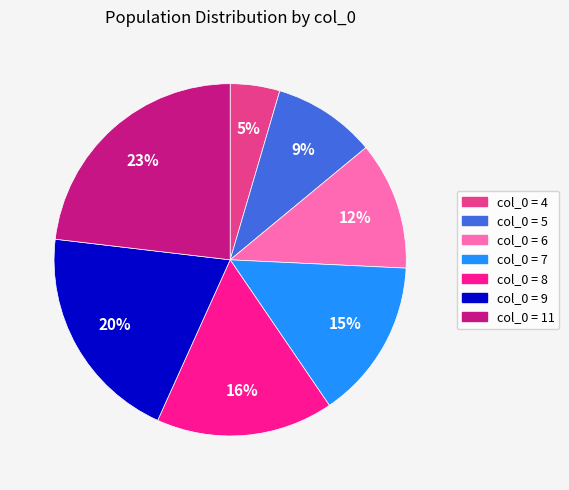

How many segments does this pie chart have?

7